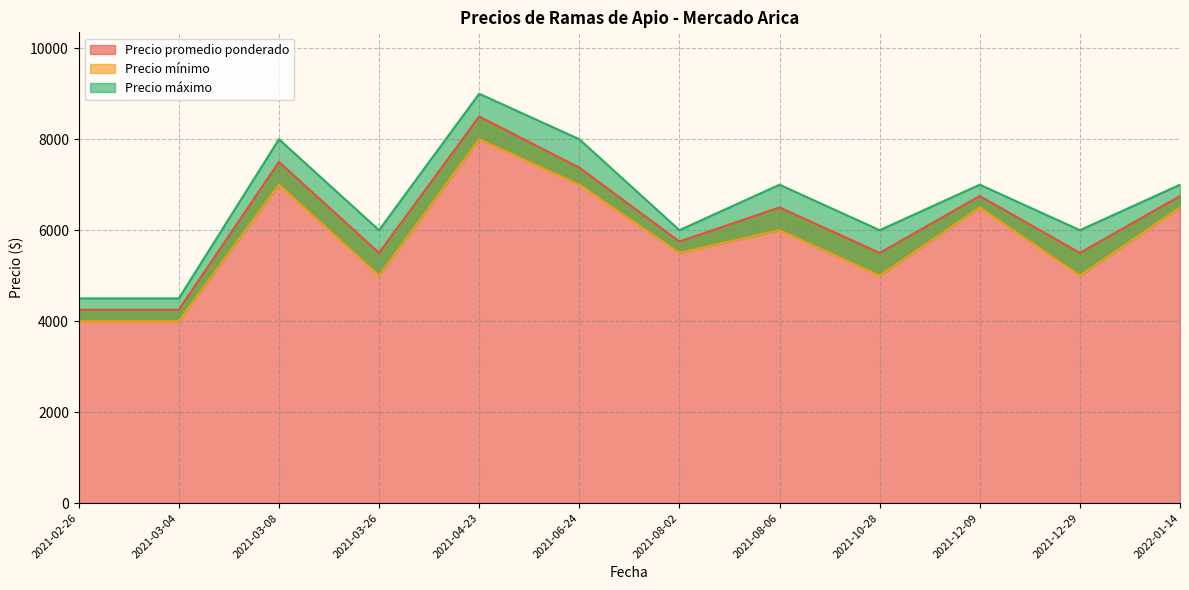

What is the difference between the maximum and minimum values in the Precio promedio ponderado series?

4250